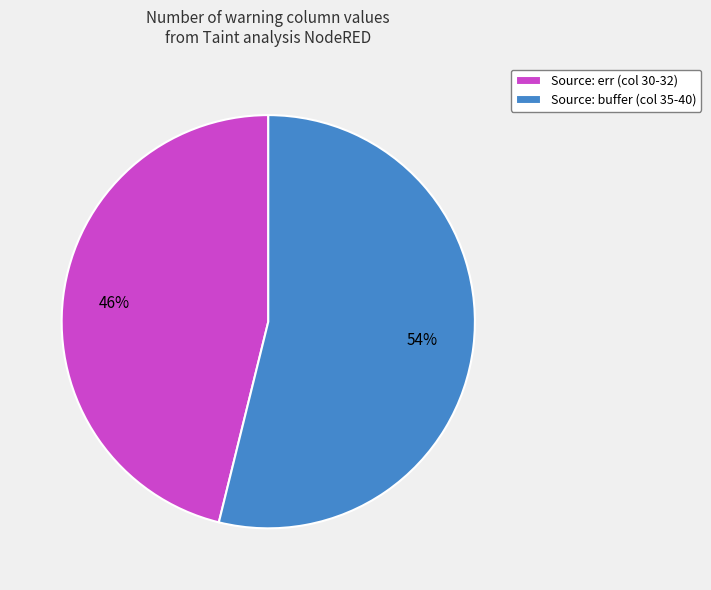

To the nearest percent, what is the difference between the largest and smallest slice percentages?

8%